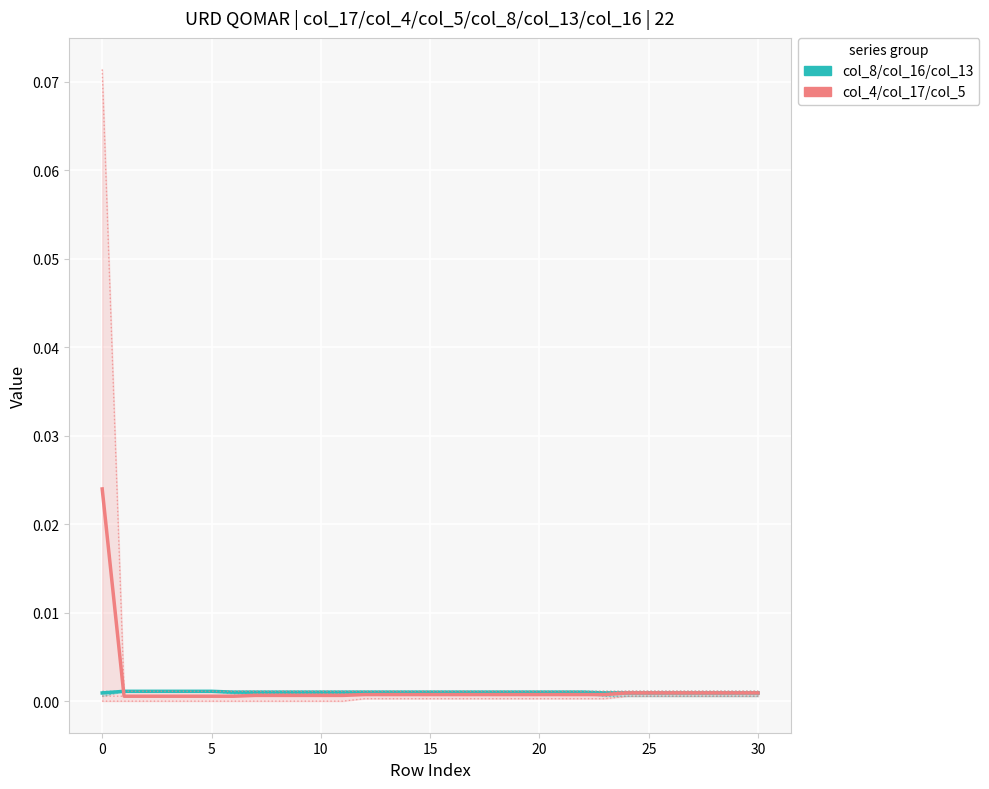

Is the value of col_8/col_16/col_13 (teal group) at 25 greater than the value of col_4/col_17/col_5 (salmon group) at 9?

Yes